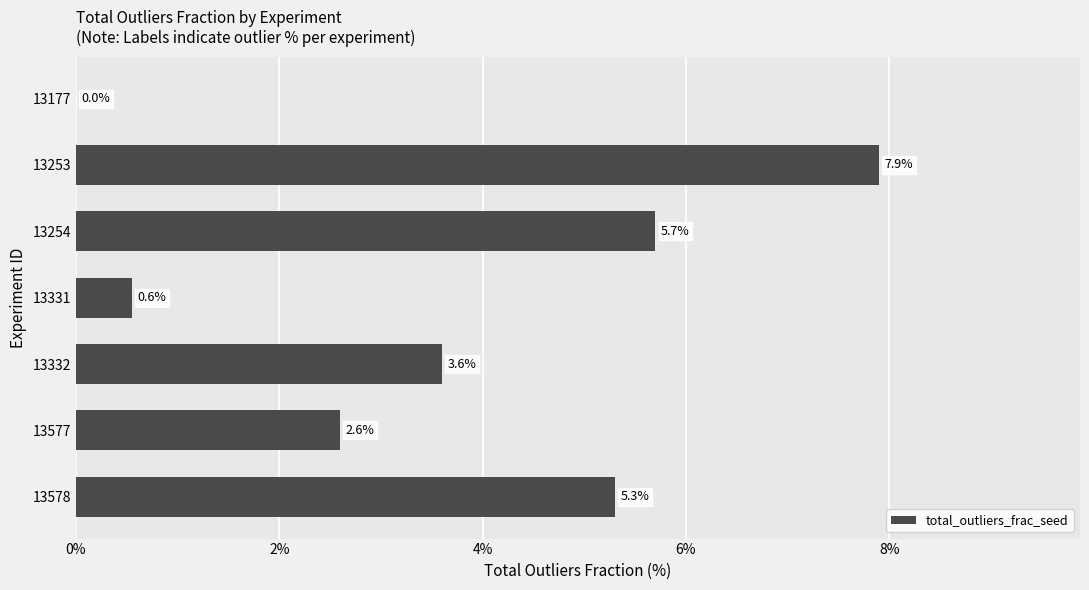

Where is the data nearest to the value 3?

13577